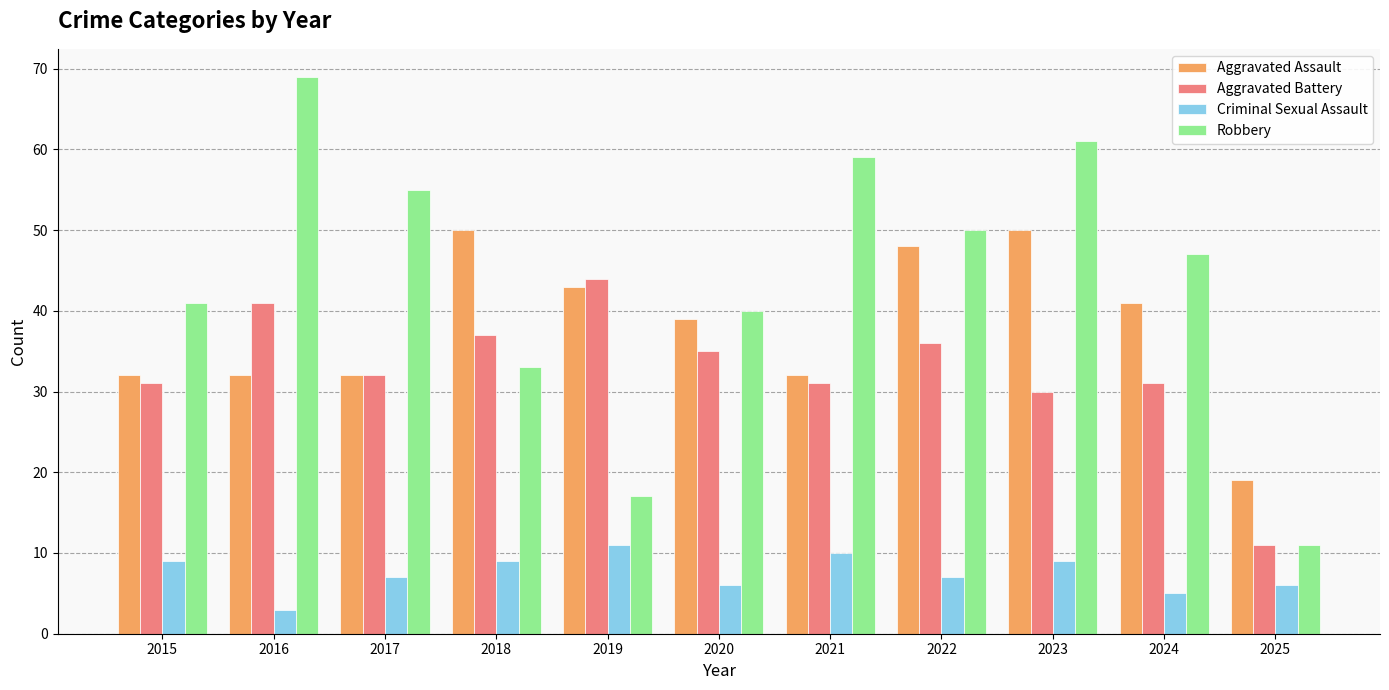

At which label does Aggravated Battery reach its minimum?

2025